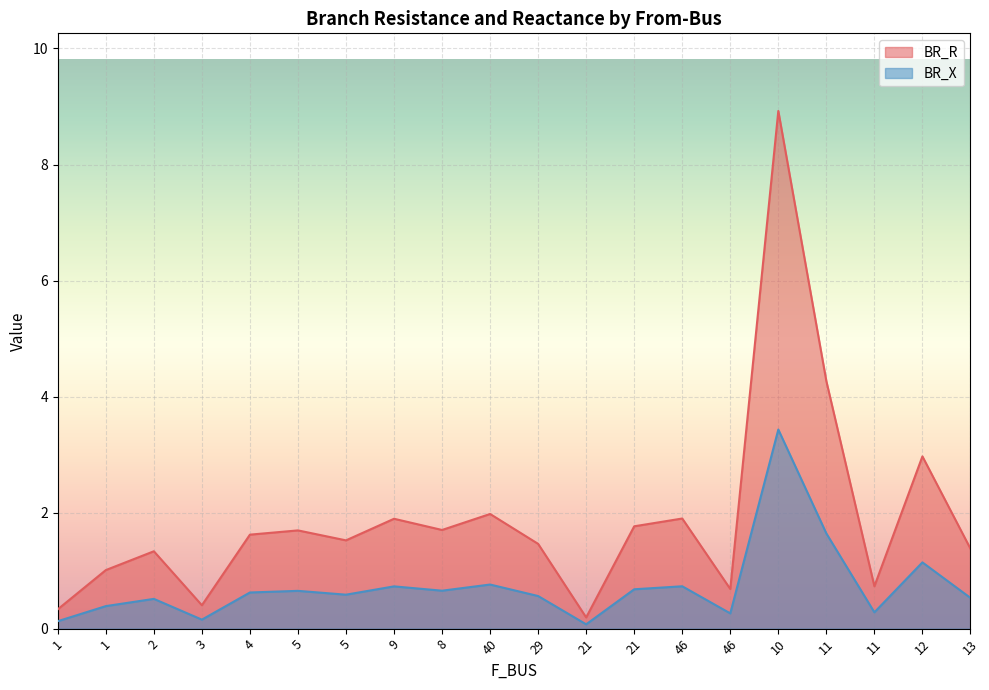

What is the total value across all series at 1?

0.5